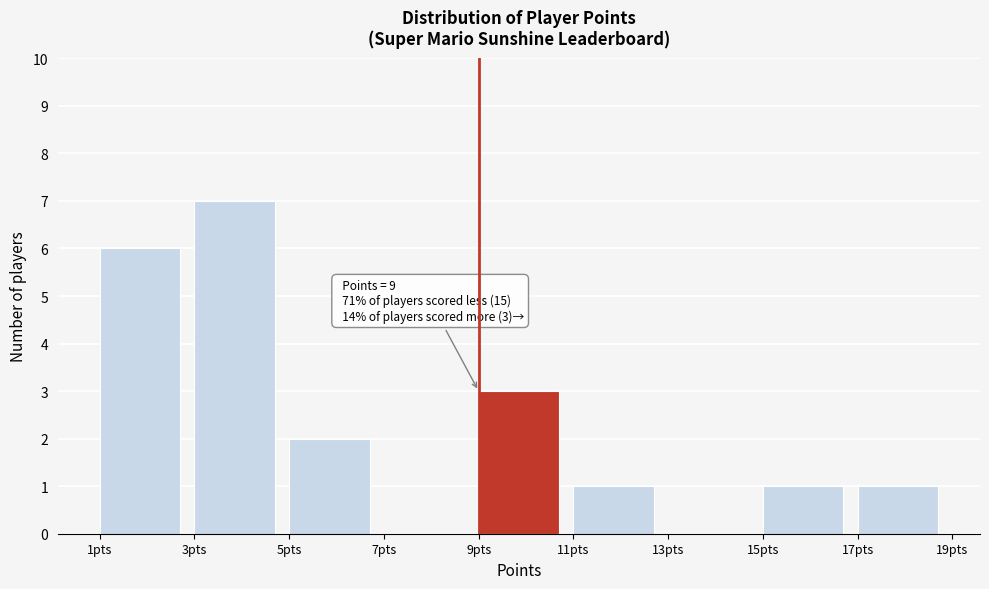

Over which range of the x-axis is the bar tallest?

3 to 5